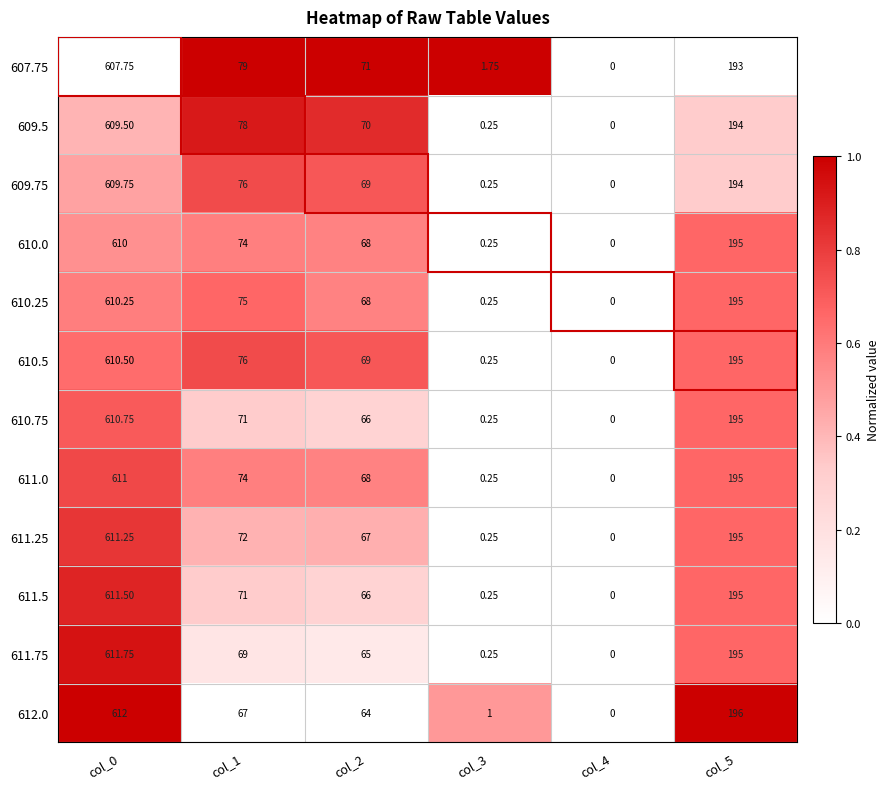

Is the value of 611.0 at col_5 greater than the value of 607.75 at col_0?

No